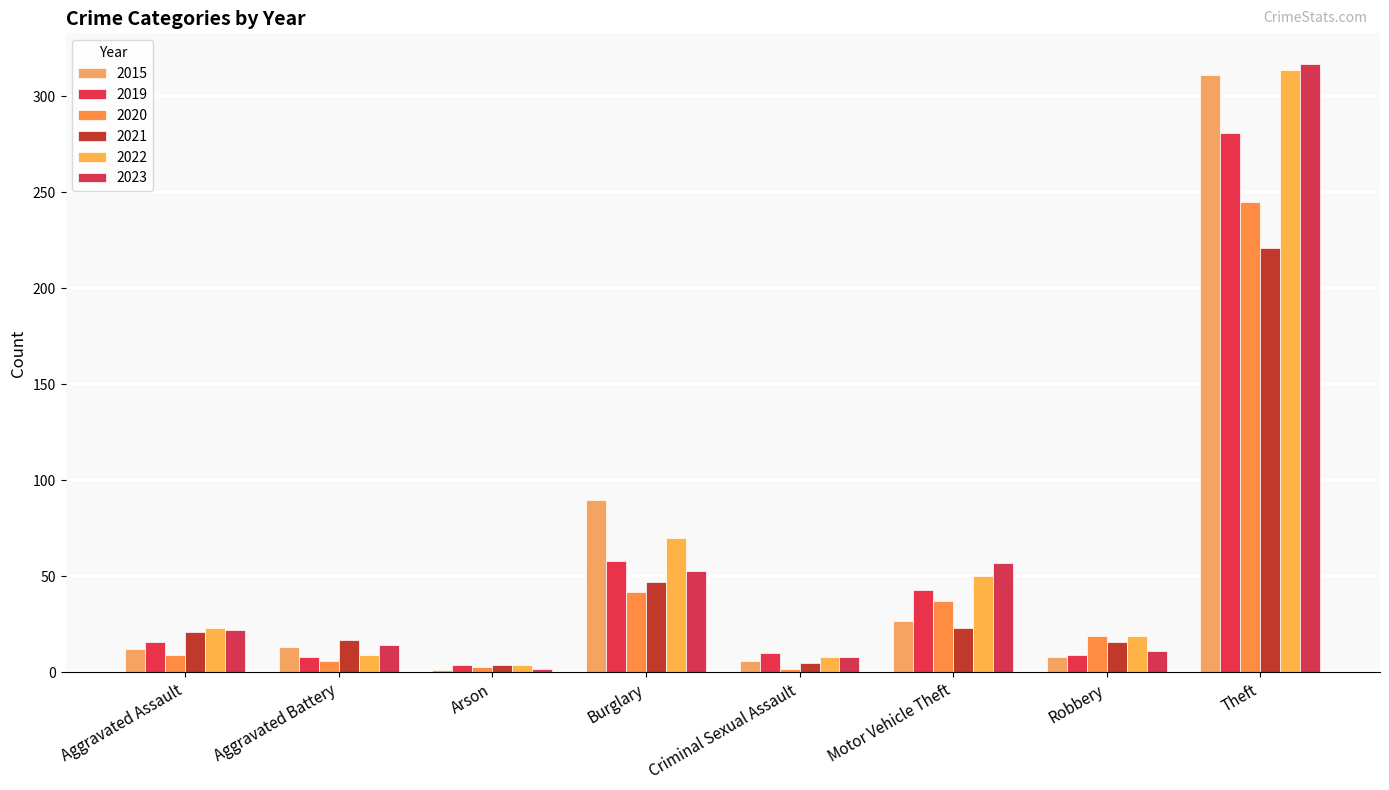

Between Arson and Criminal Sexual Assault, which is larger?

Criminal Sexual Assault